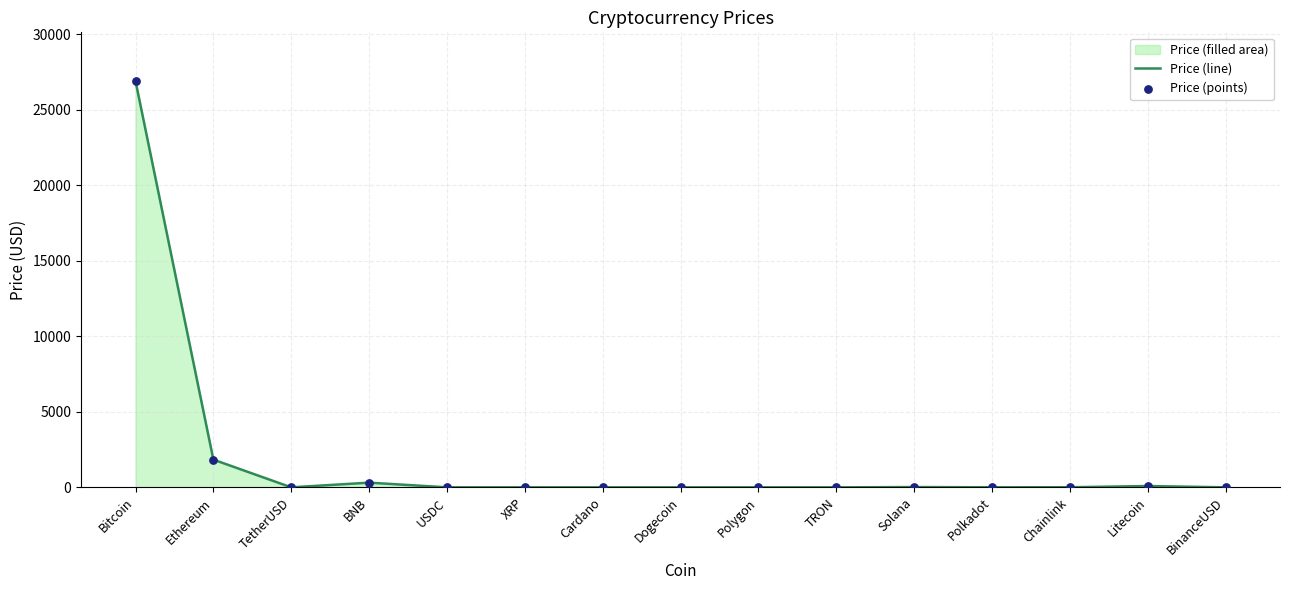

At how many categories does at least one series exceed 13776?

1